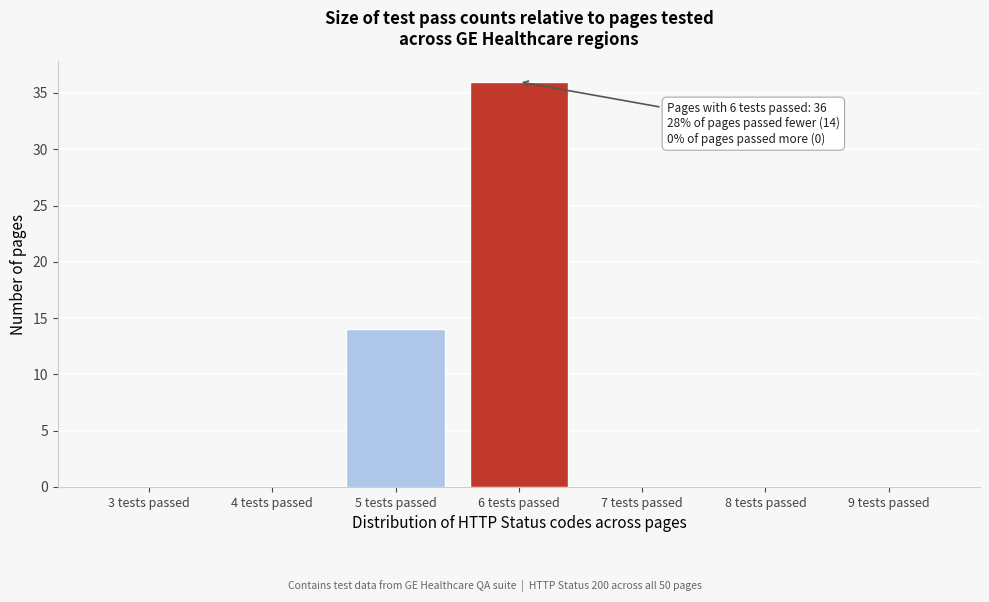

Reading left to right, transcribe all the data shown in this chart.

3 tests passed=0	4 tests passed=0	5 tests passed=14	6 tests passed=36	7 tests passed=0	8 tests passed=0	9 tests passed=0